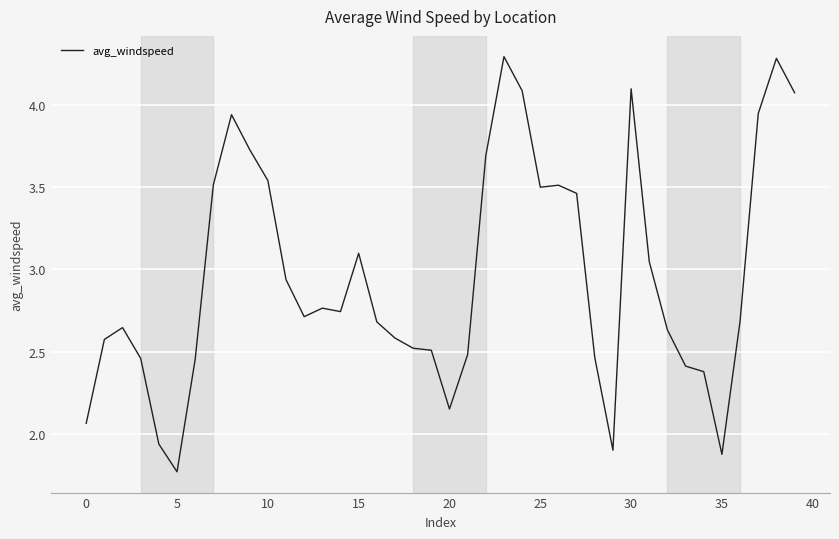

What is the smallest value displayed?

1.8